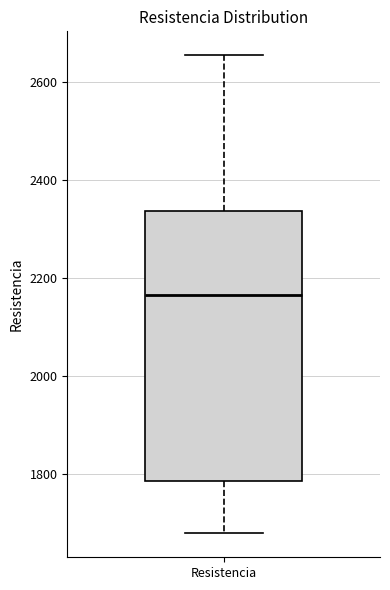

Read this box plot against the y-axis: the position of the median line, the range covered by the box, and the ends of both whiskers. The values are not printed on the chart, so give them approximately, as read against the axis.

median 2160, box 1780 to 2340, whiskers 1680 to 2660